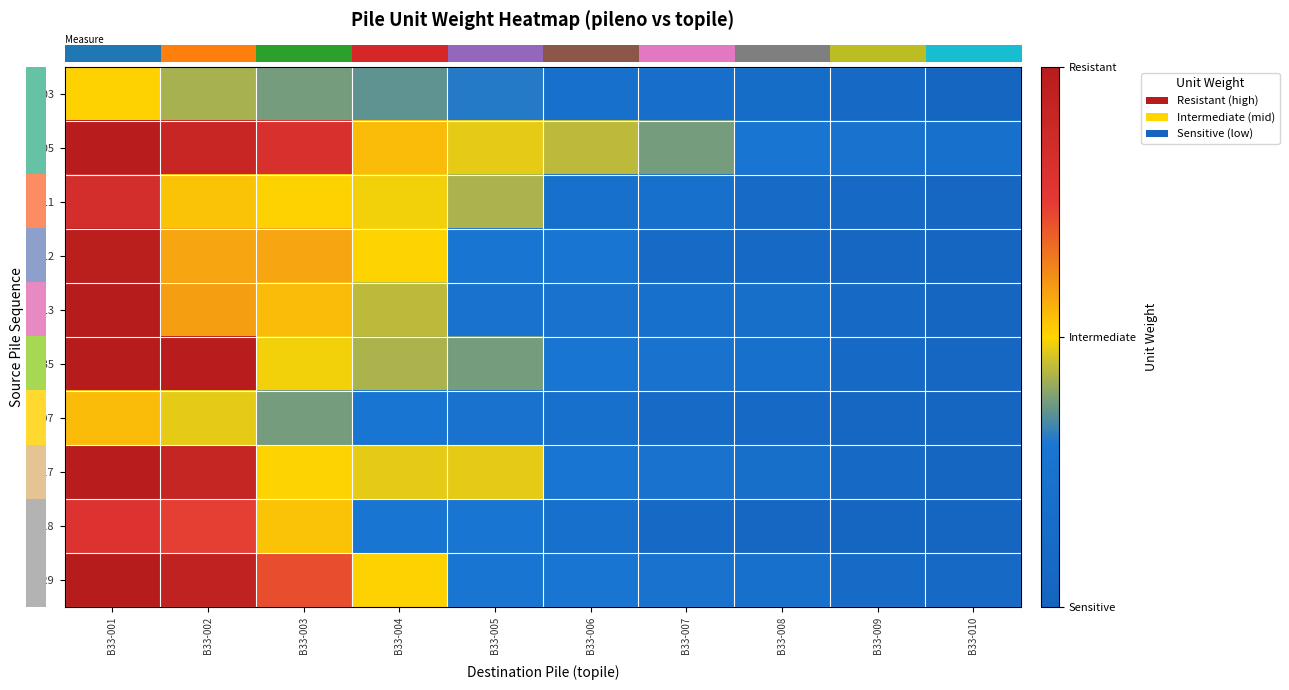

How many series are shown in this chart?

10